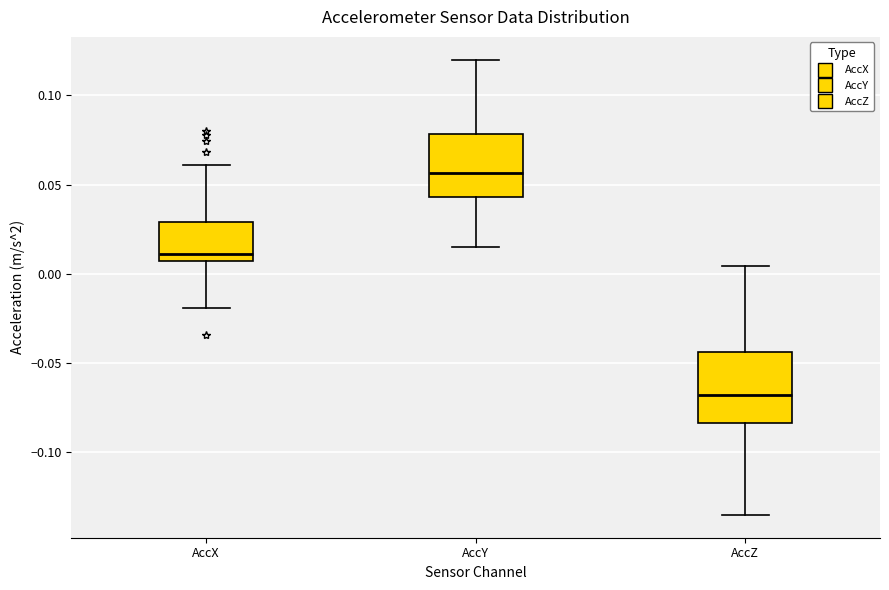

Reading left to right, transcribe this box plot: for each box, give where its median line is, the range the box spans, and where its two whiskers end, as read against the y-axis. The values are not printed on the chart, so give them approximately, as read against the axis.

AccX: median 0.010, box 0.005 to 0.030, whiskers -0.020 to 0.060
AccY: median 0.055, box 0.045 to 0.080, whiskers 0.015 to 0.120
AccZ: median -0.070, box -0.085 to -0.045, whiskers -0.135 to 0.005